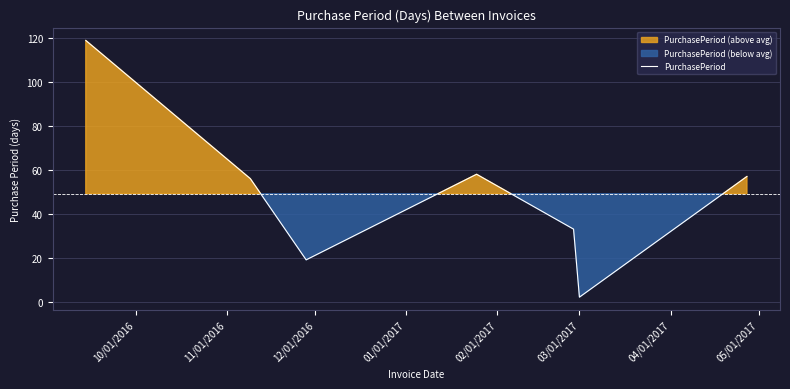

Reading left to right, extract all data points from this chart.

119	56	19	58	33	2	57